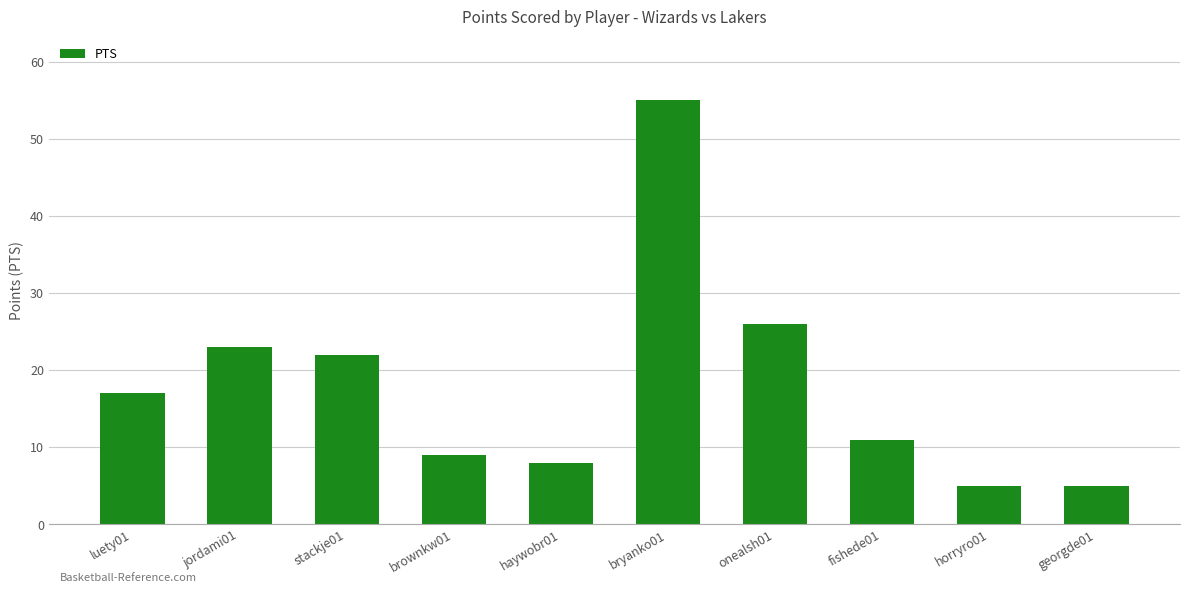

The value at georgde01 is 7. True or false?

False